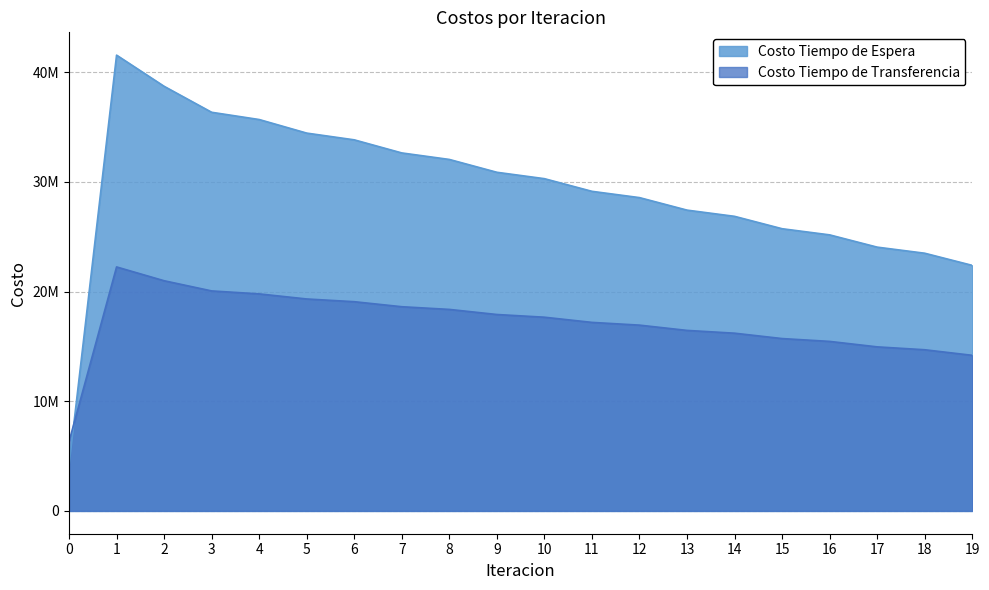

What is the minimum value for Costo Tiempo de Transferencia?

6321064.9